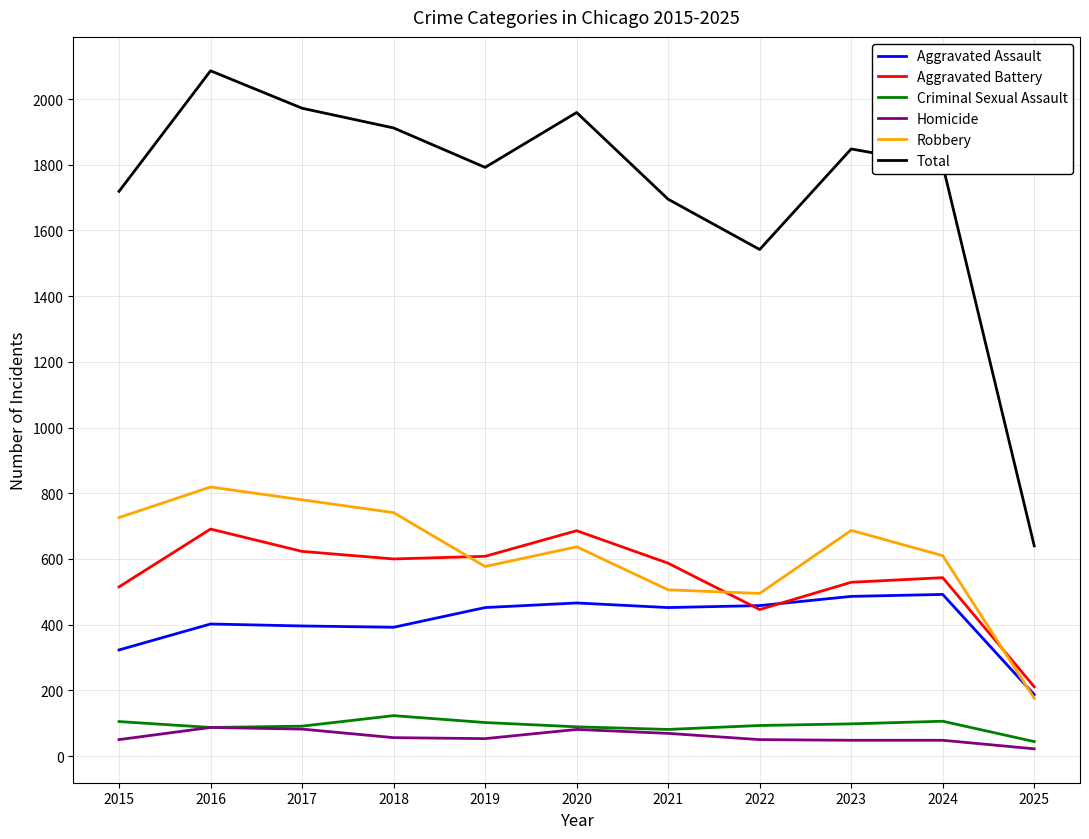

At which category does the chart reach its minimum across all series?

2025